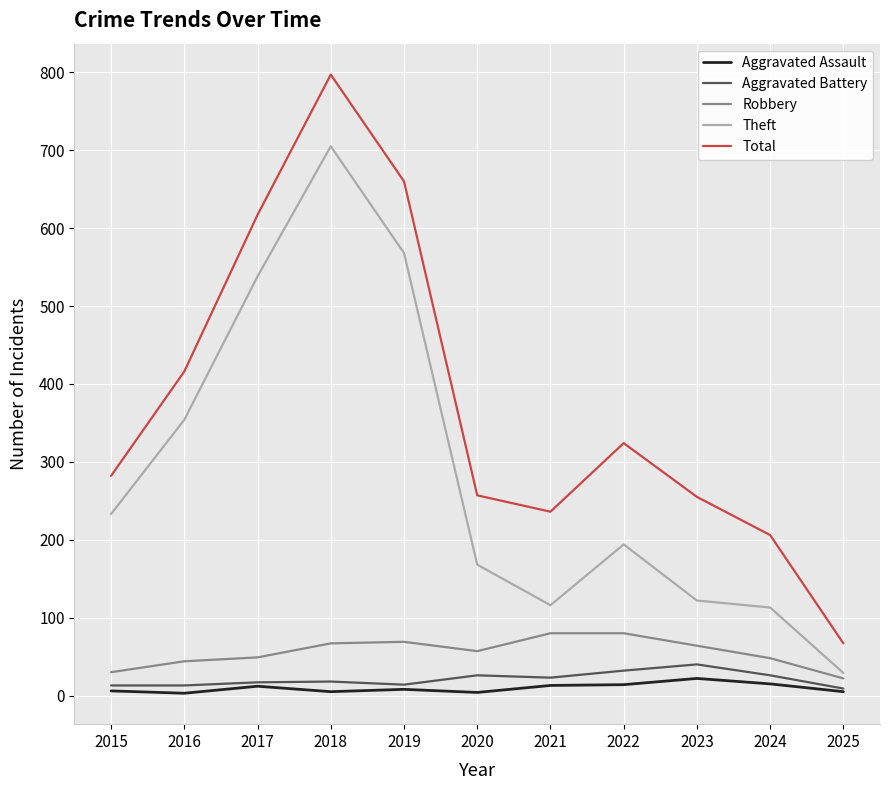

The value of Total at 2020 is 148. True or false?

False